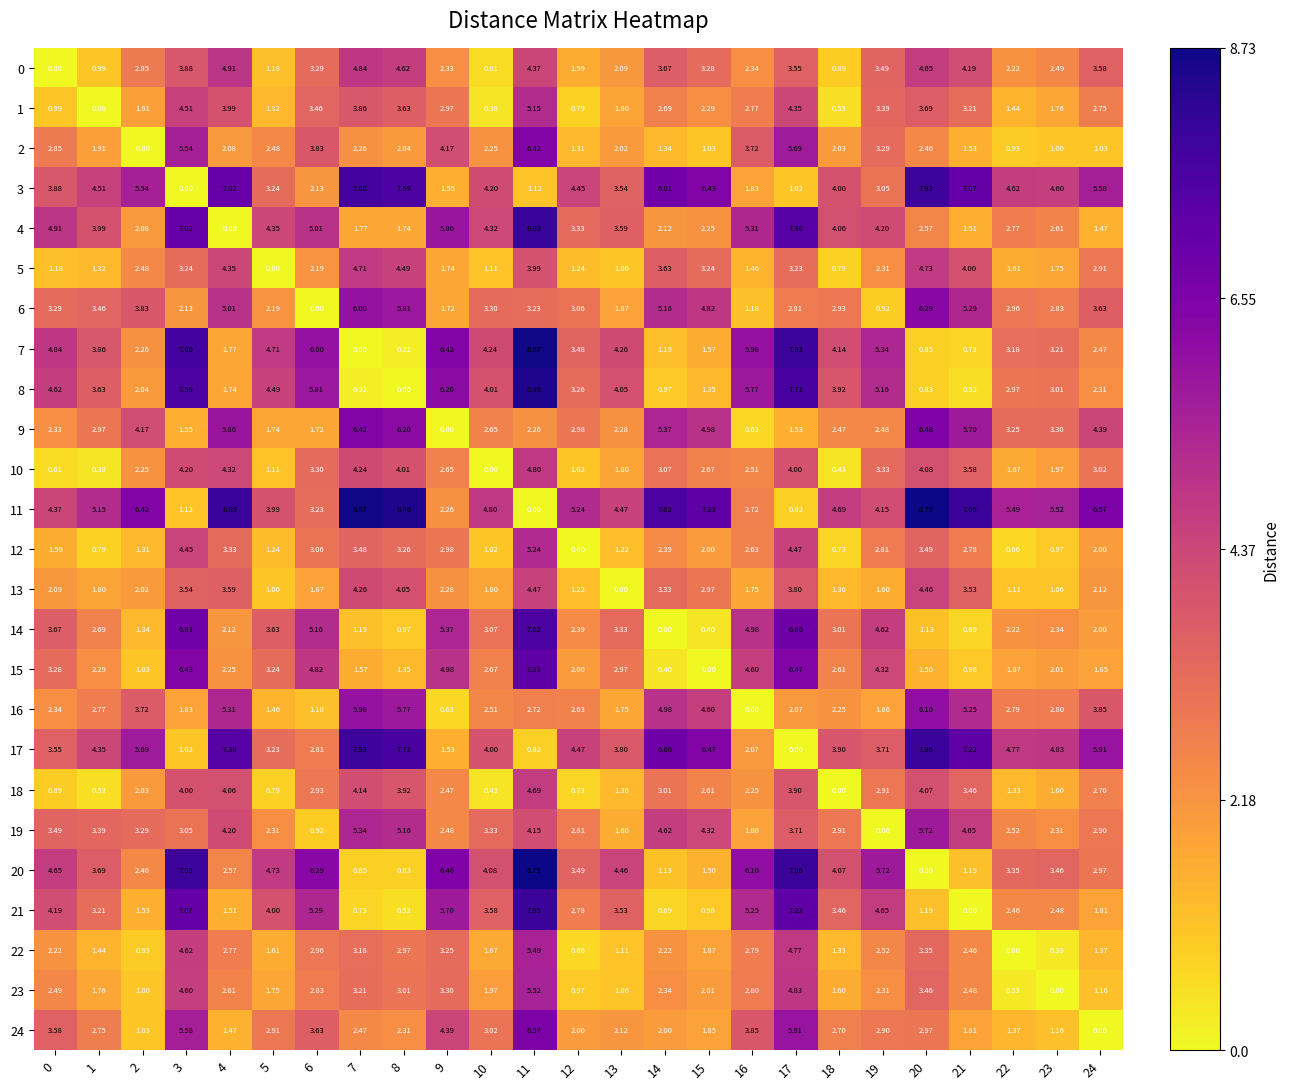

Which series has the largest total across all categories?

11